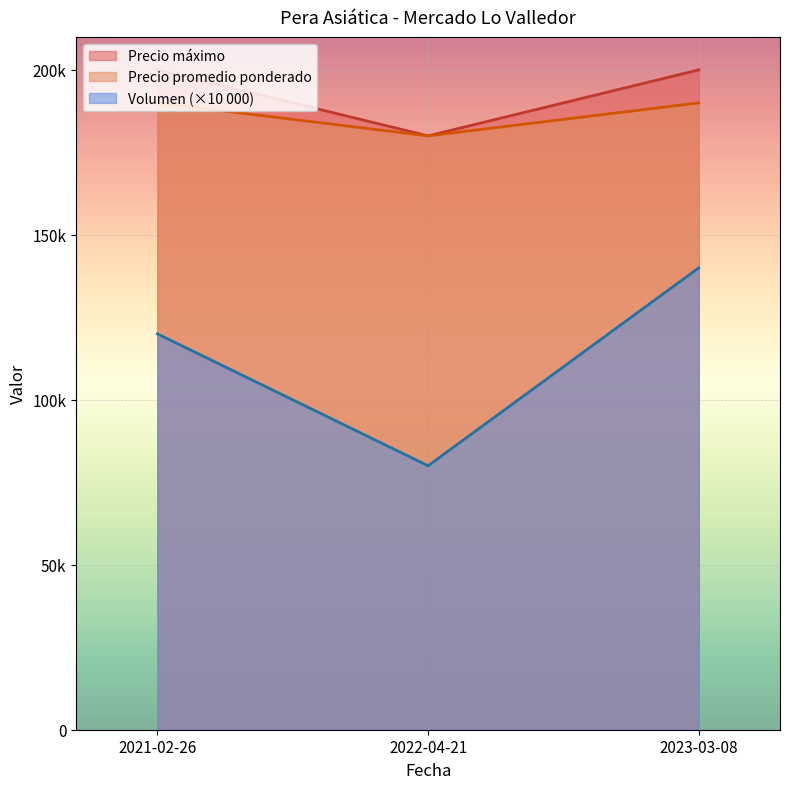

What is the approximate value of Precio máximo at 2022-04-21?

180000